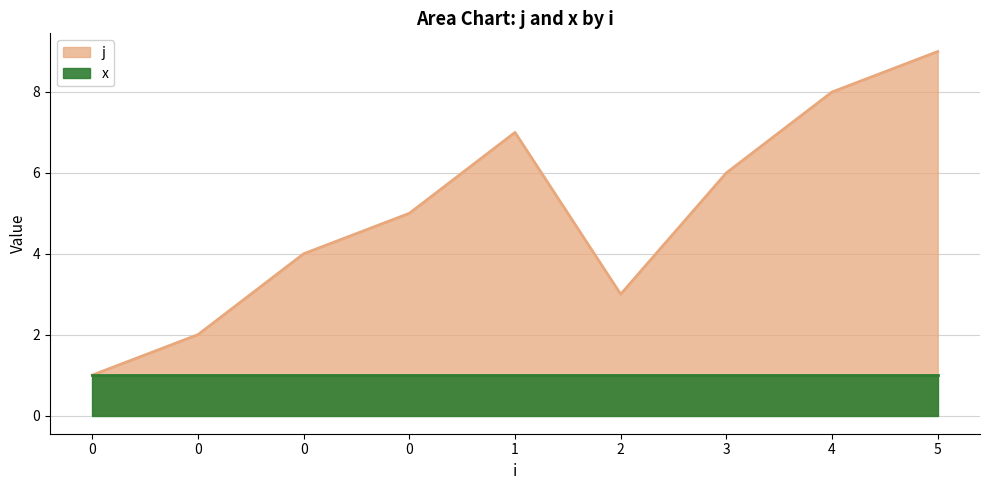

What is the change in value from 1 to 4?

+1